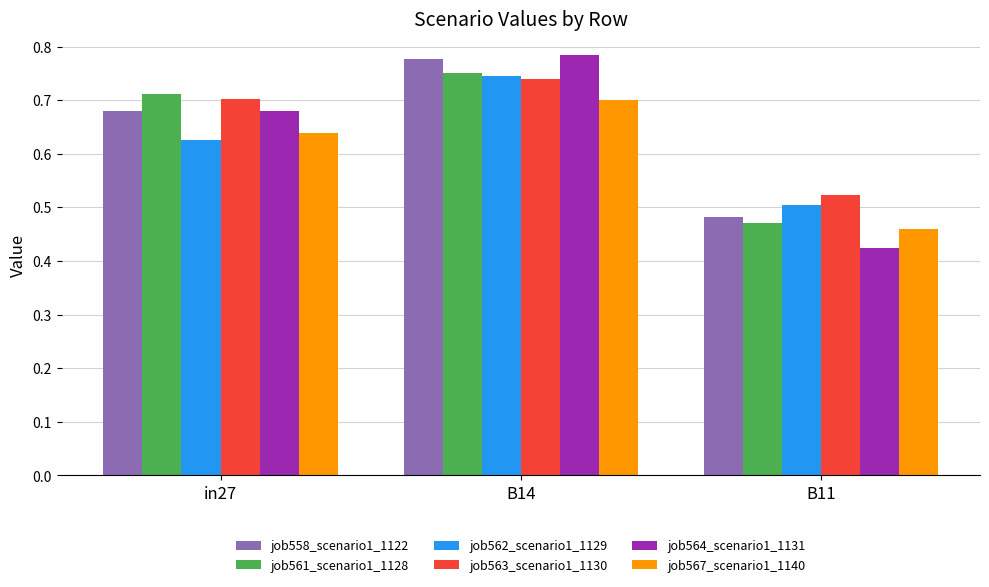

Which series changed the most between B14 and B11?

job564_scenario1_1131